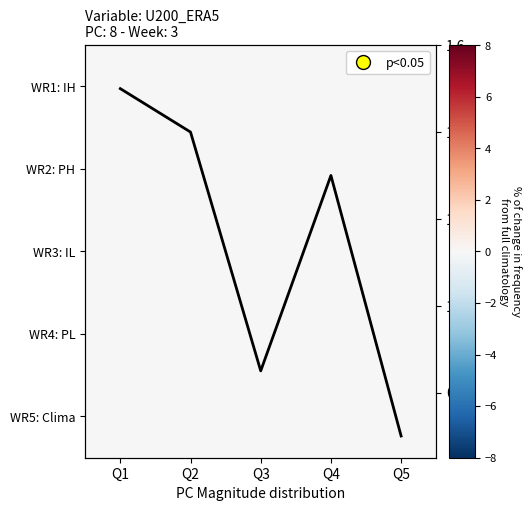

Is it true that avg frequency equals 1.5 at Q1?

True